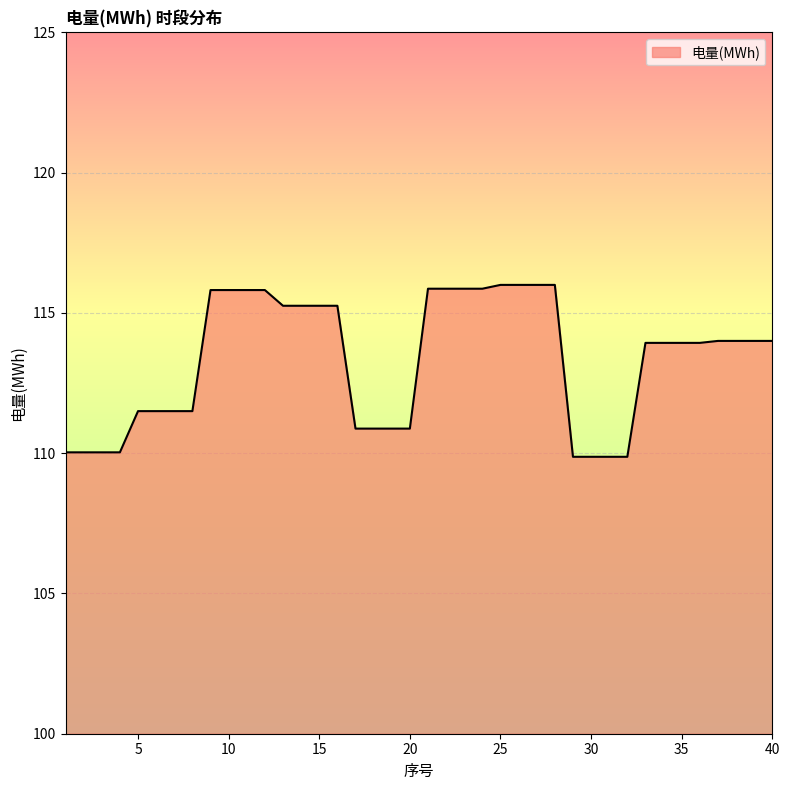

What is the minimum value shown in the chart?

109.9